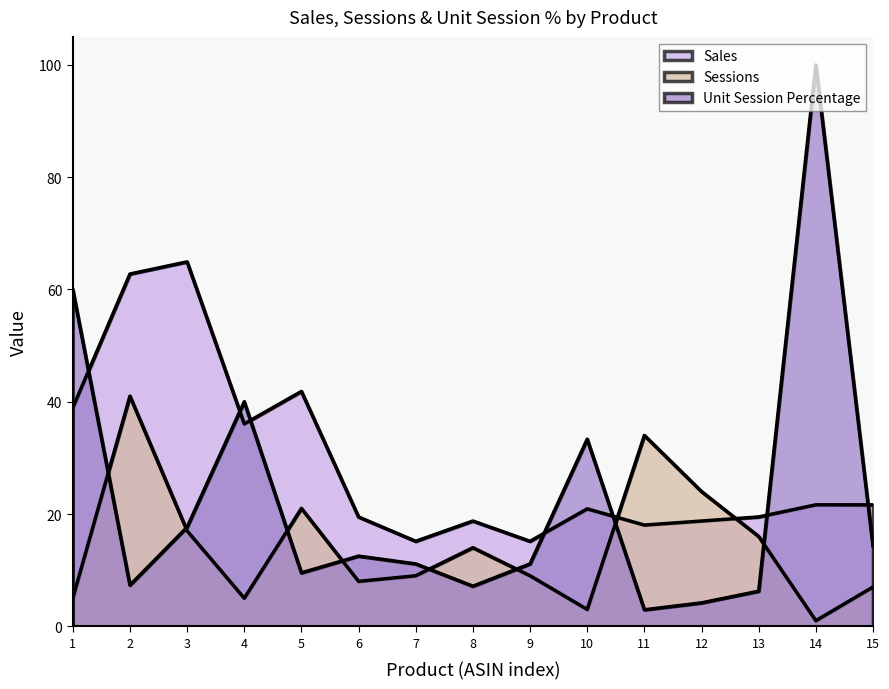

What is the value of the Unit Session Percentage point at the 11th from the left?

2.9